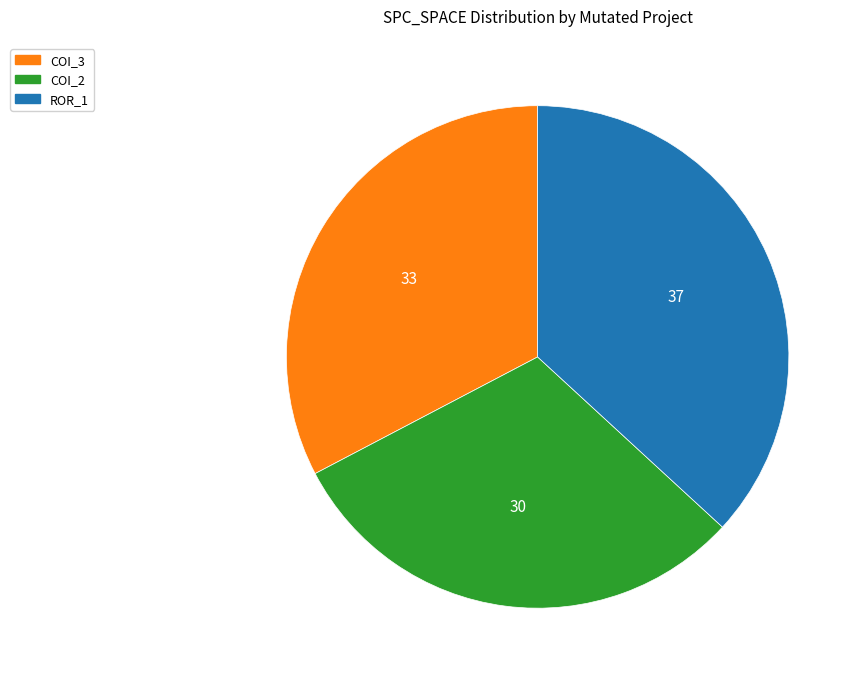

Is there any slice that represents more than half of the pie?

No